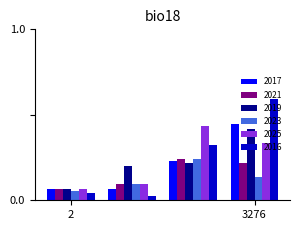

What is the greatest value displayed?

0.6